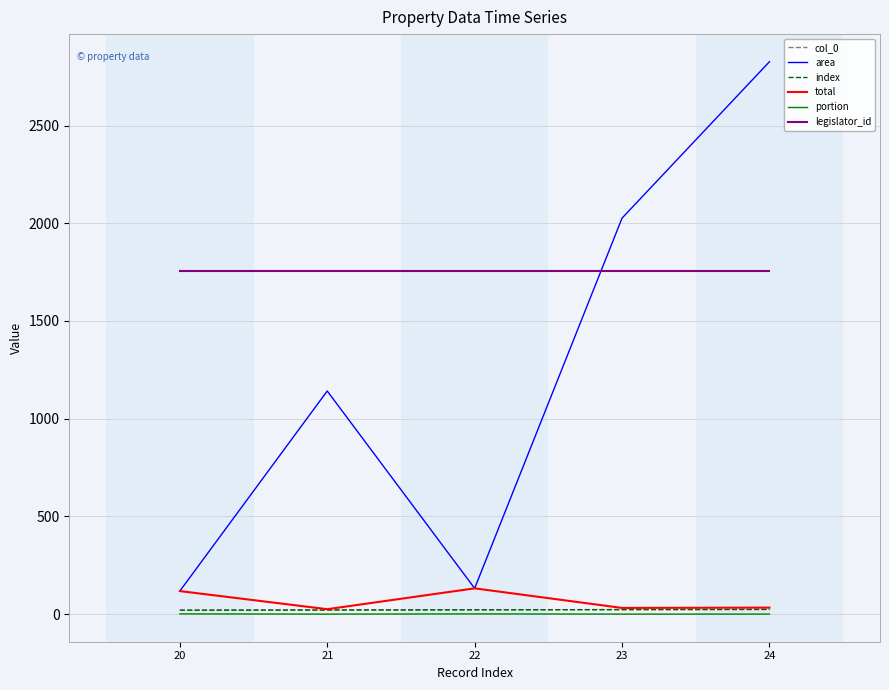

Is this an area chart (filled region under the line)?

No